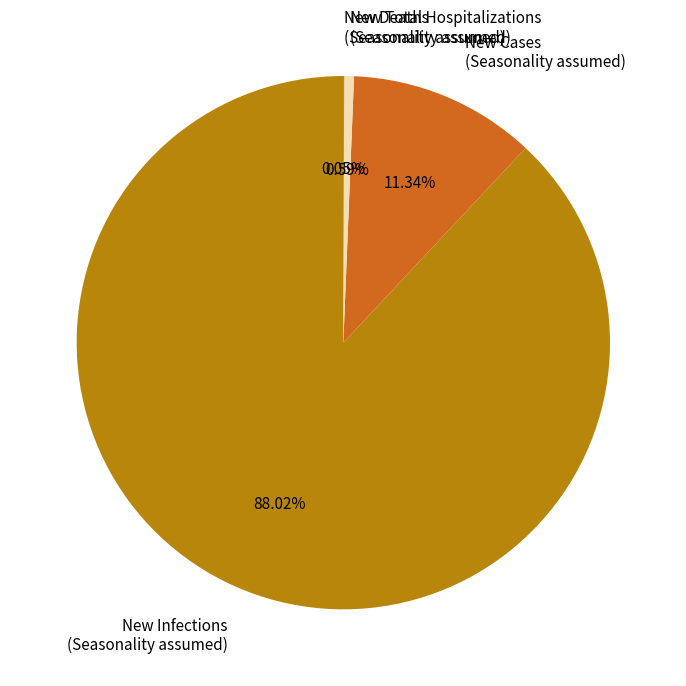

To the nearest percent, what is the combined percentage of New Infections (Seasonality assumed) and New Cases (Seasonality assumed)?

99%